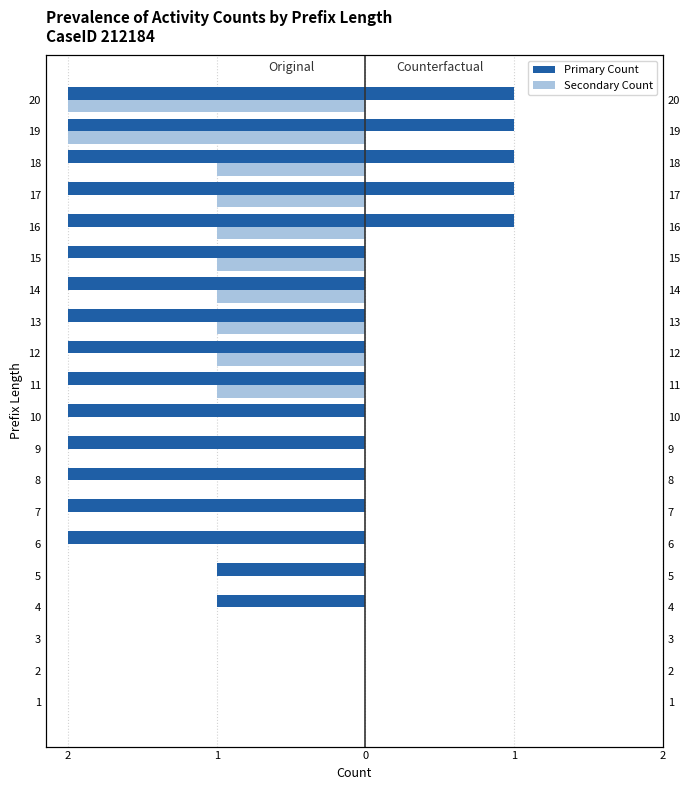

True or false: Counterfactual (Secondary) has a value of 0.6 at 1.

False